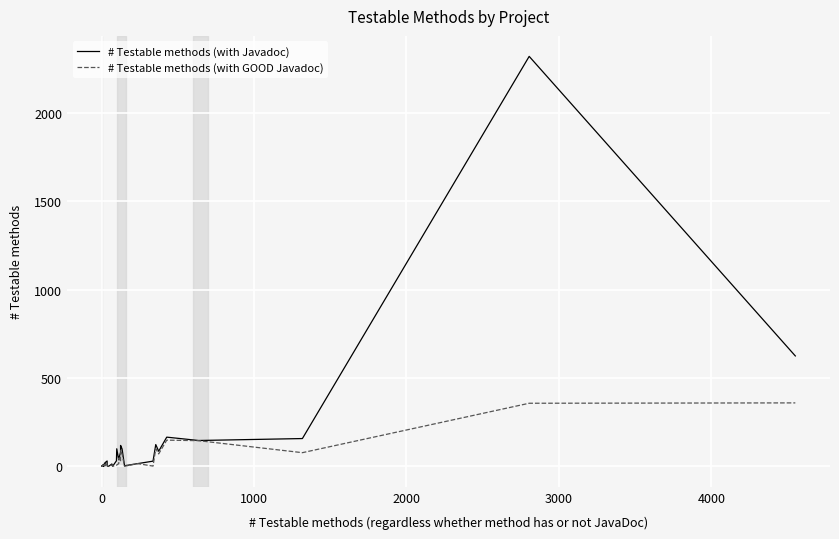

Is it true that # Testable methods (with Javadoc) equals 237 at 35?

False